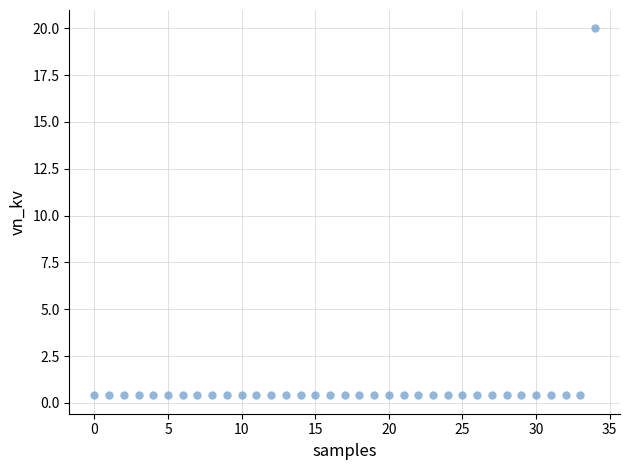

What is the range of Y values (max minus min)?

19.6